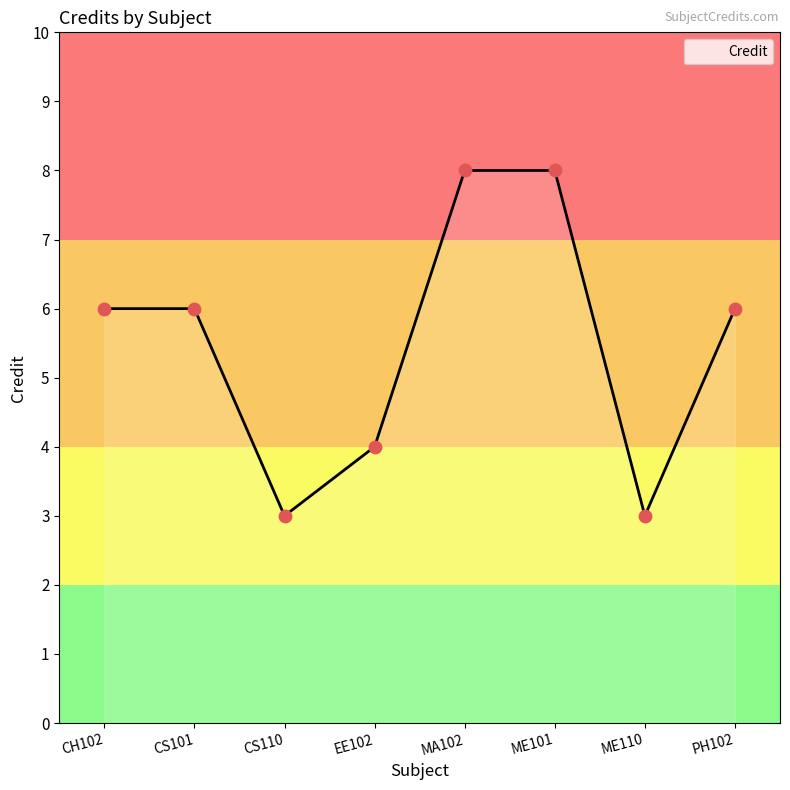

Which has a higher value, MA102 or PH102?

MA102